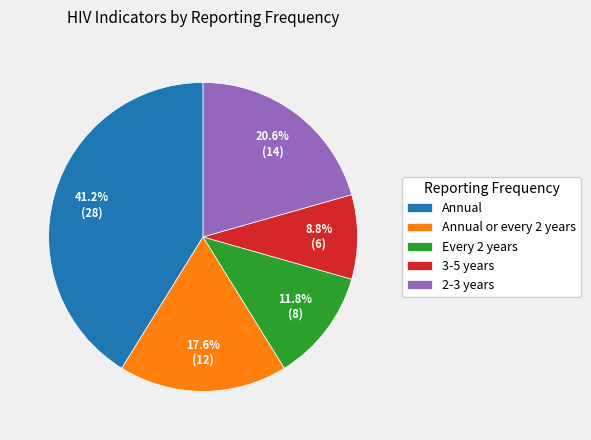

Is there a majority slice in this chart?

No